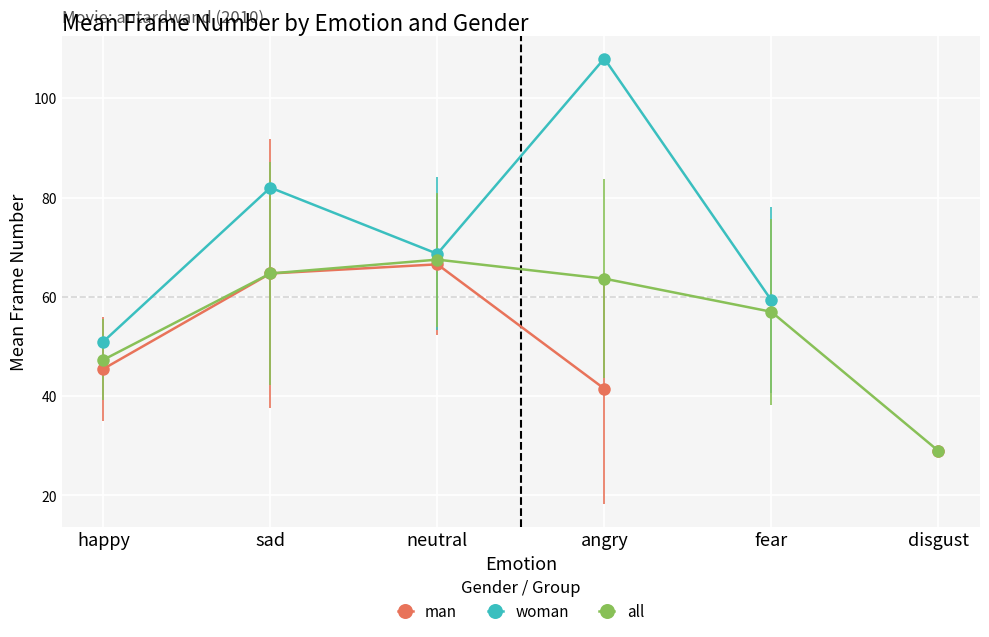

The all series shows 29.0 at disgust. True or false?

True